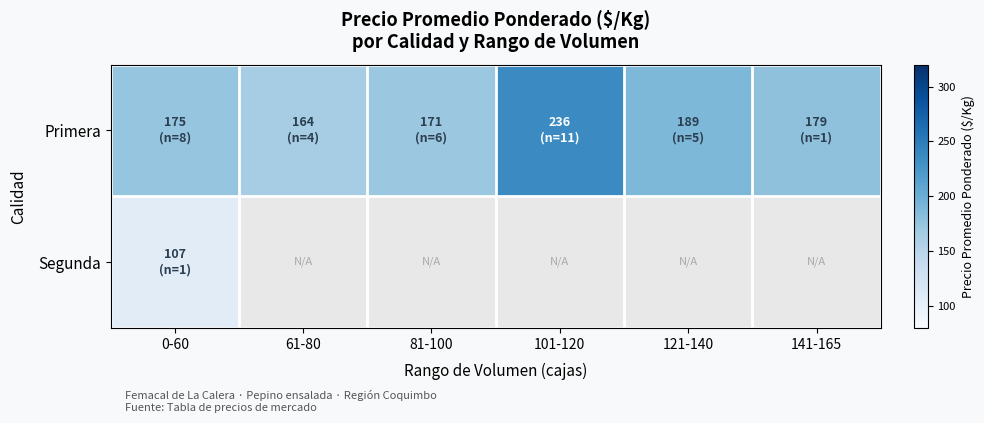

The value of Primera at 81-100 is 252.6. True or false?

False